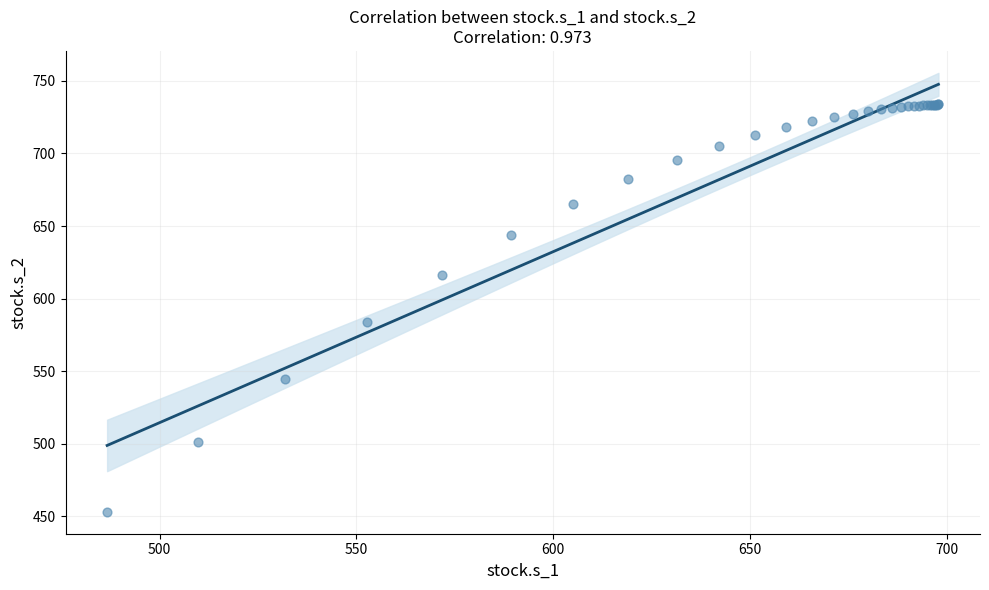

What Y value in the scatter plot is closest to 593?

583.6